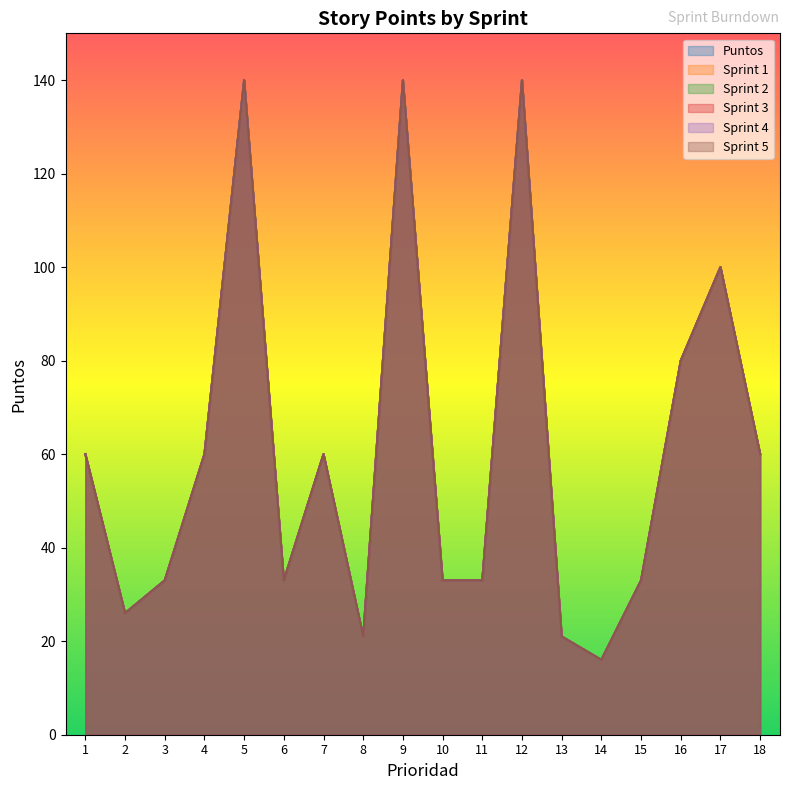

True or false: Sprint 2 and Sprint 5 cross at least once.

False